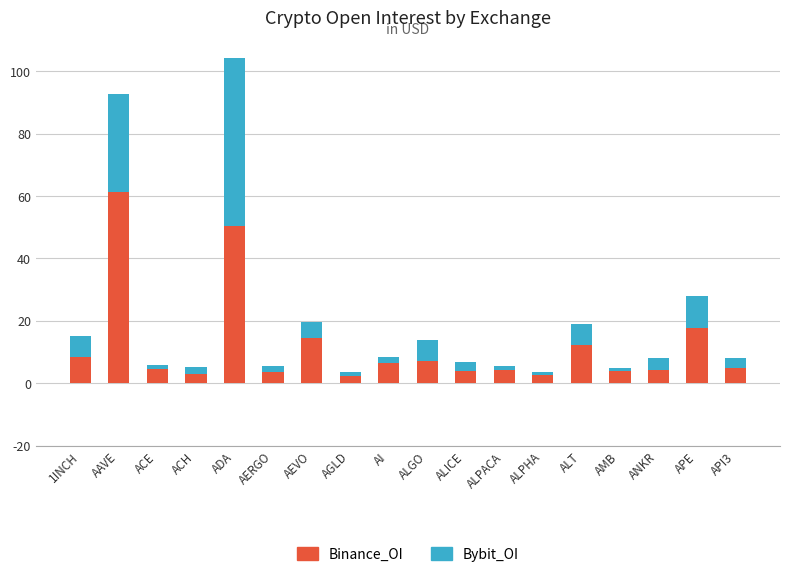

Is it true that Binance_OI equals 4.4 at ALPACA?

True